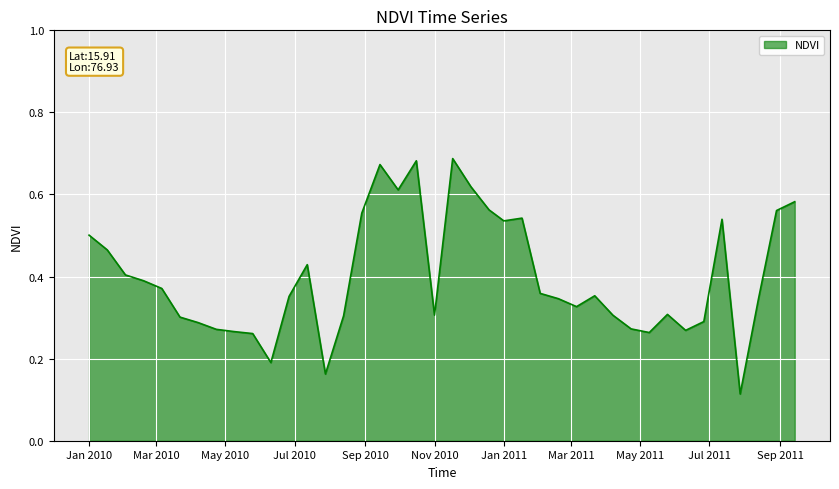

Which label corresponds to the smallest value in the chart?

2011-07-28